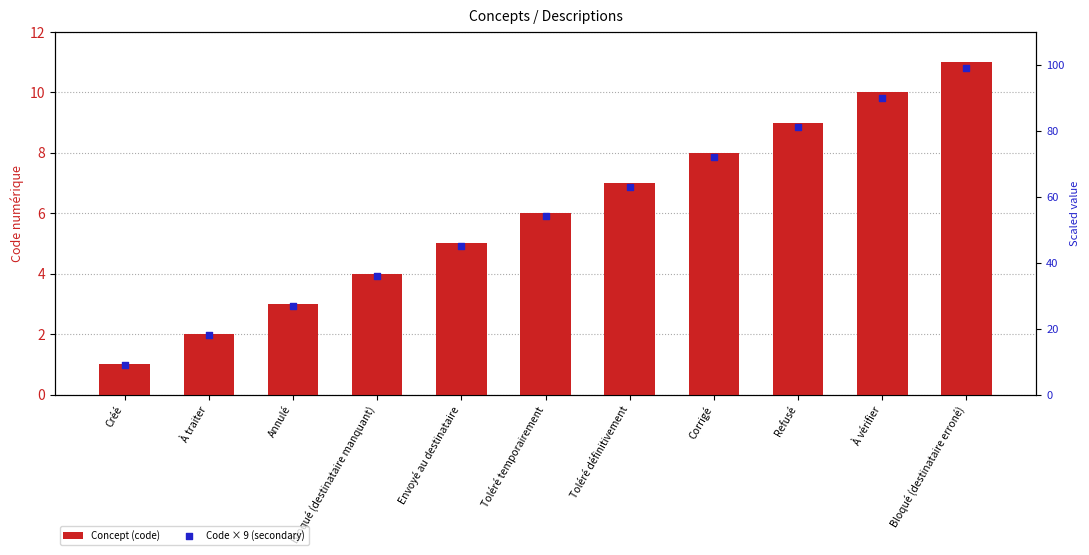

Which series reaches the maximum Y coordinate?

Code × 9 (secondary)